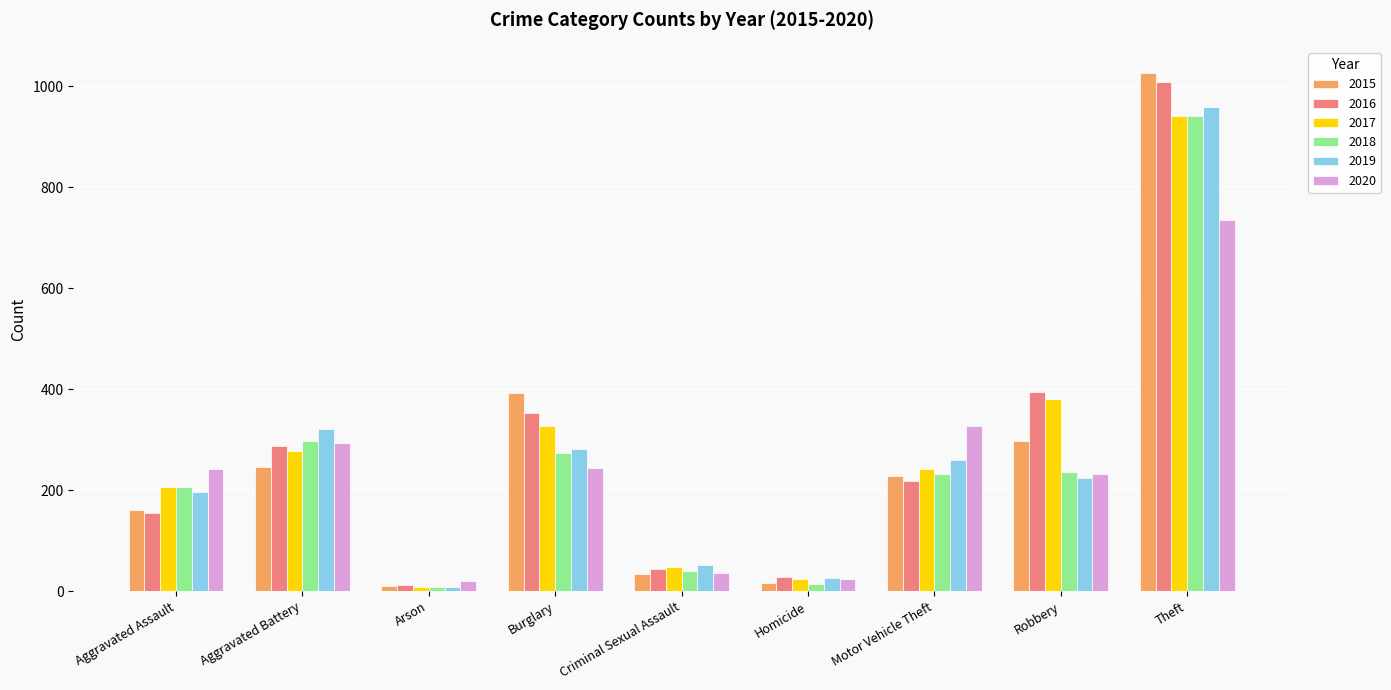

What is the difference between the maximum and minimum values in the 2017 series?

932